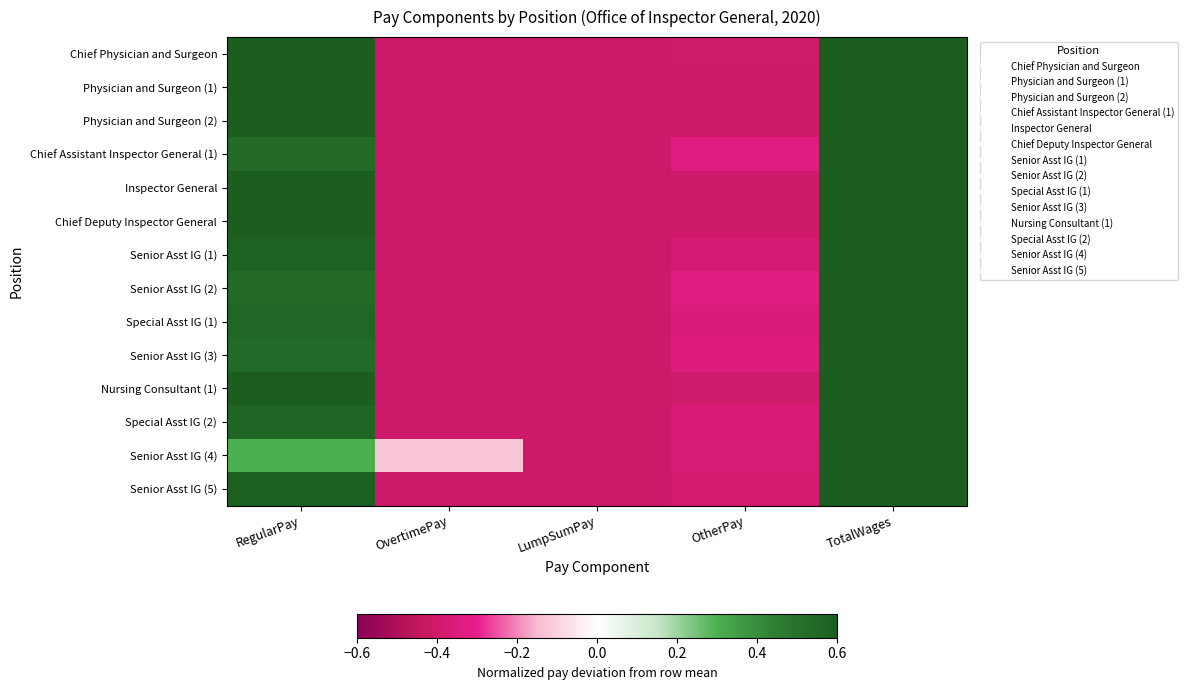

Between TotalWages and OvertimePay, which is larger?

TotalWages